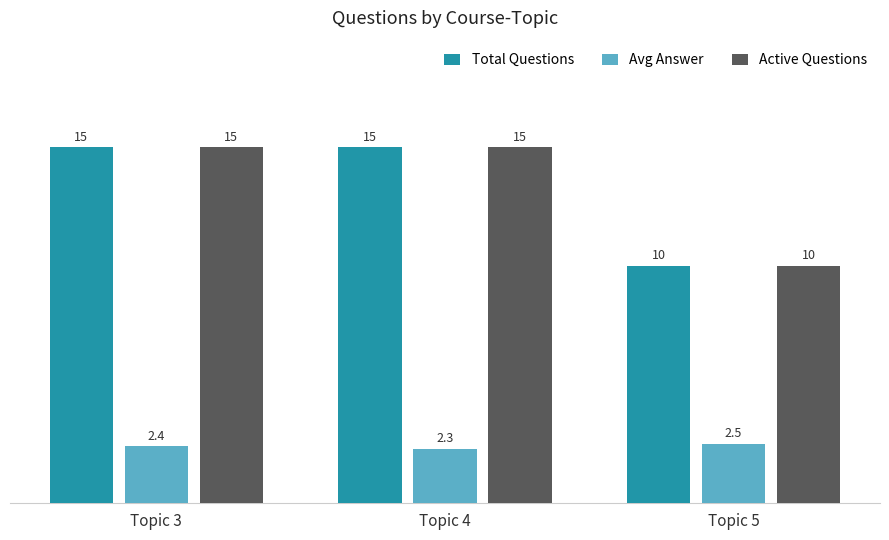

What is the value of the Active Questions bar at the 1st from the left?

15.0